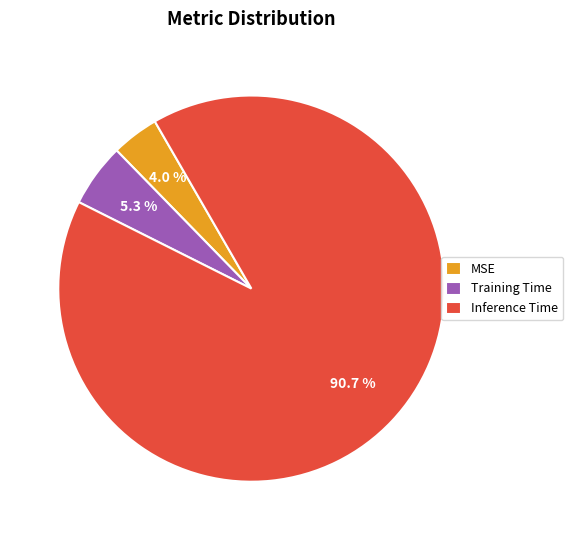

Which category has the smallest portion of the pie?

MSE